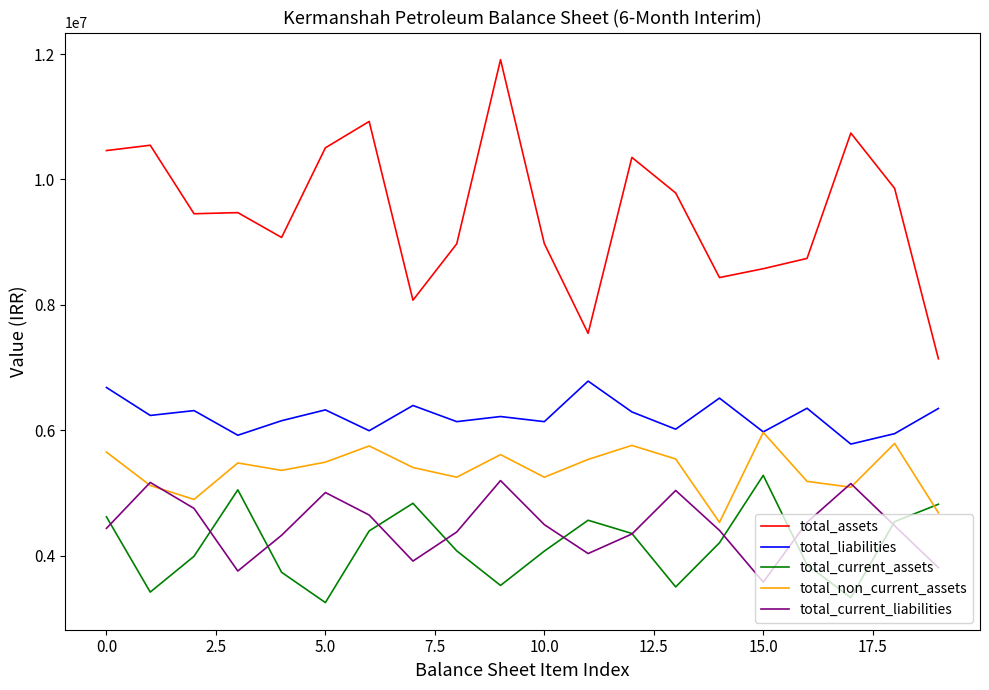

Which series has the widest spread of values?

total_assets